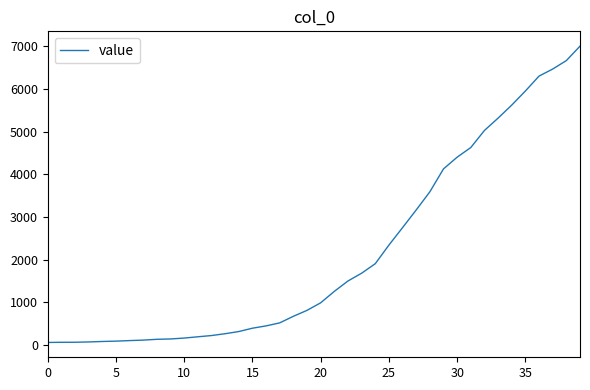

What is the greatest value displayed?

7004